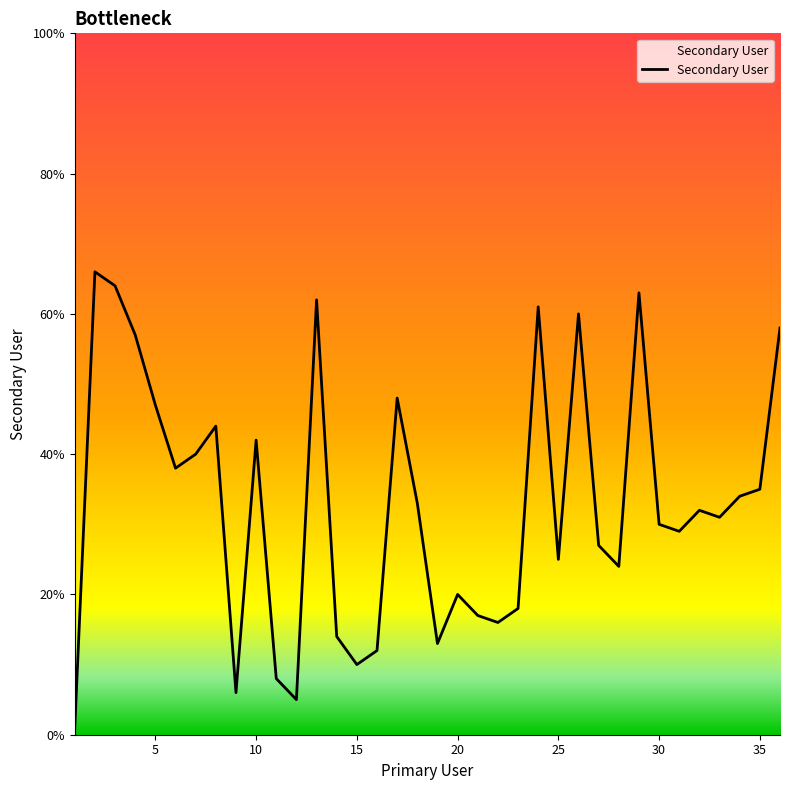

What is the maximum value shown in the chart?

66